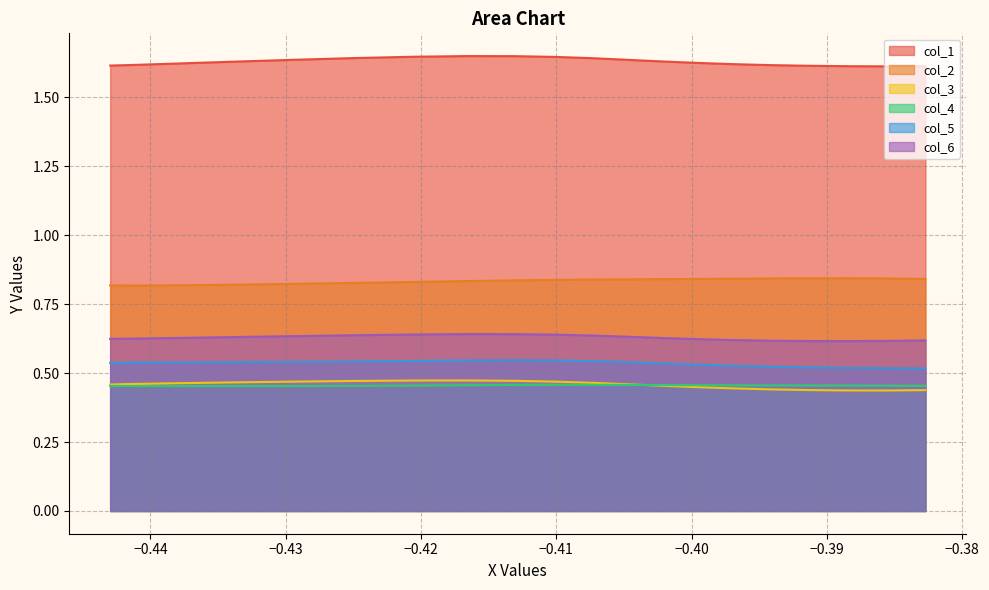

What is the sum of all col_6 values?

12.6